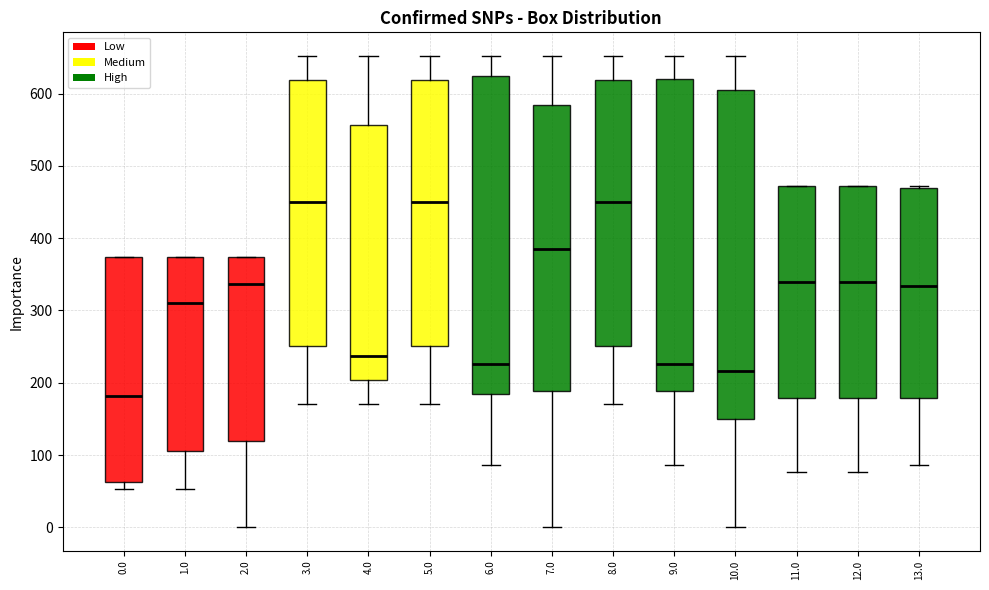

Which box is the tallest, from its lower edge to its upper edge?

10.0